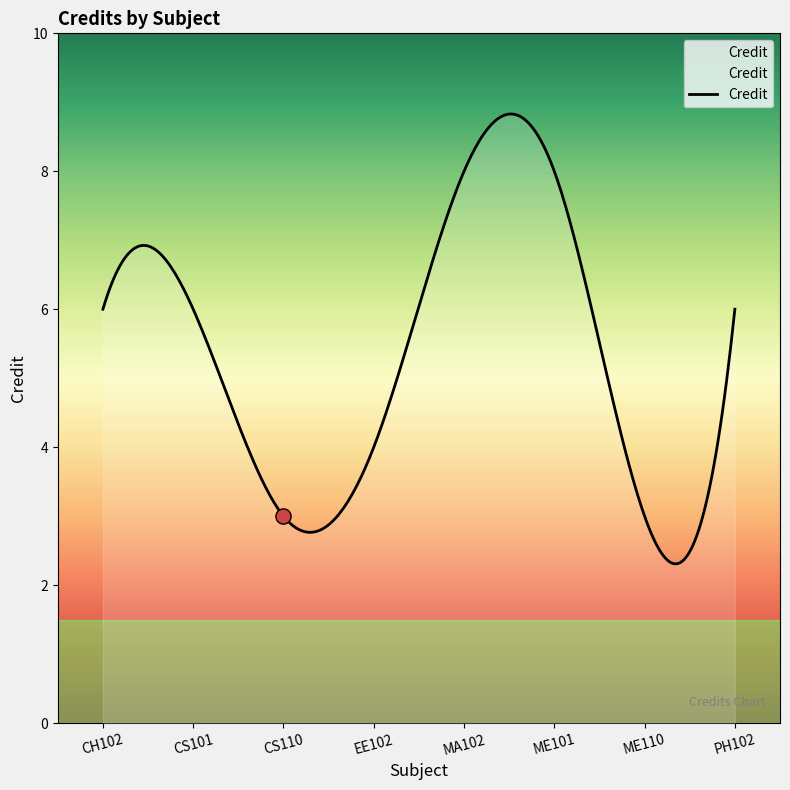

What is the change in value from ME101 to ME110?

-5